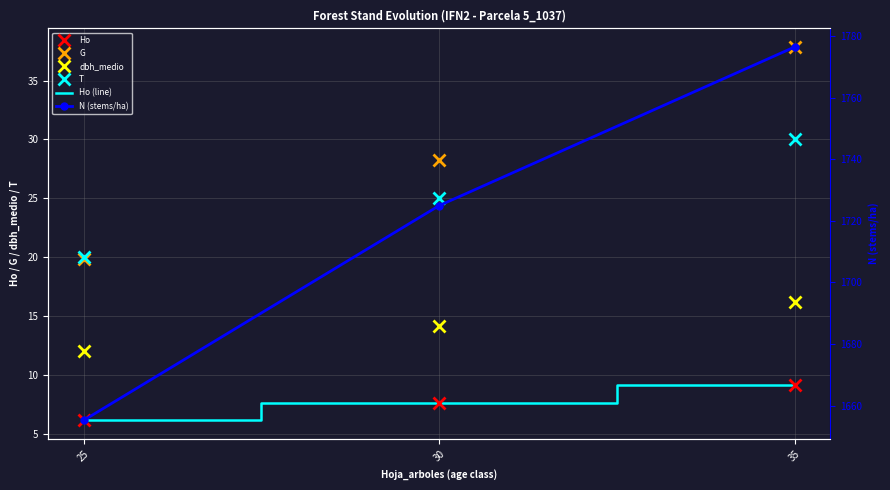

What value does the Ho (line) series have at 30?

7.7